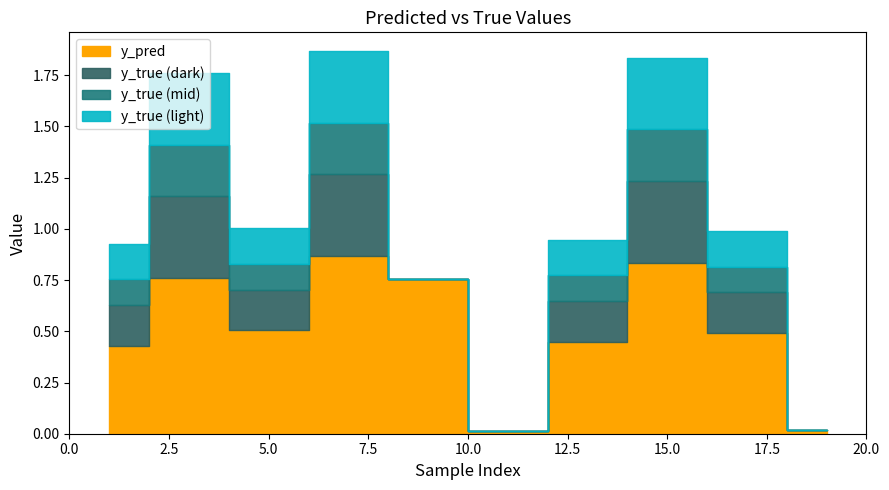

True or false: y_true and y_pred cross at least once.

True